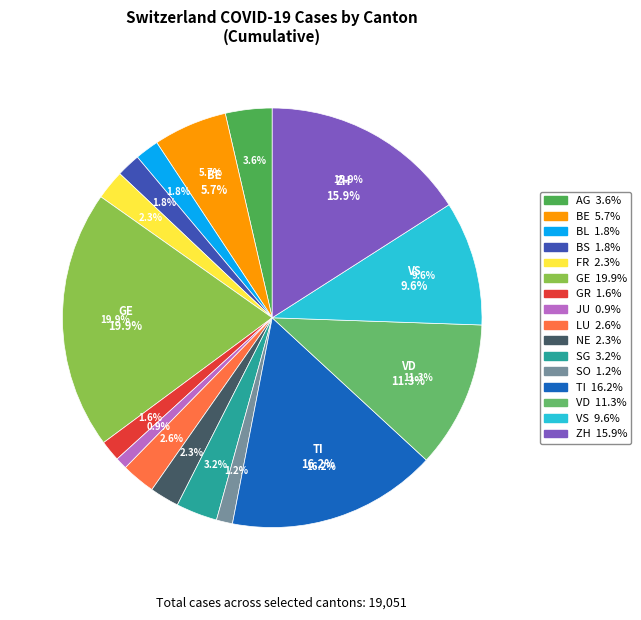

Which category has the smallest portion of the pie?

JU